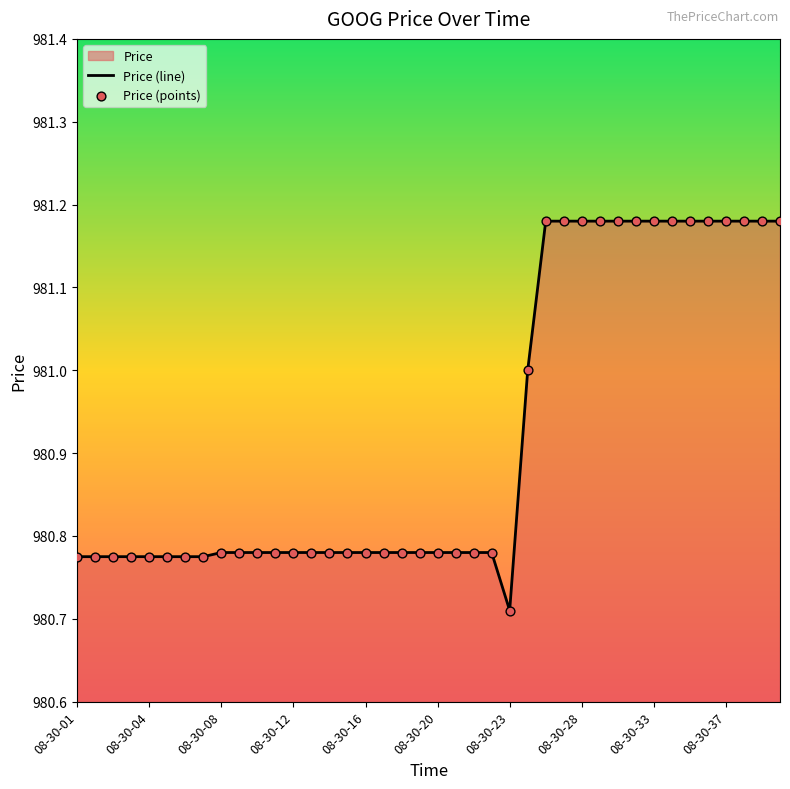

Which series contains the highest Y value?

Price (line)